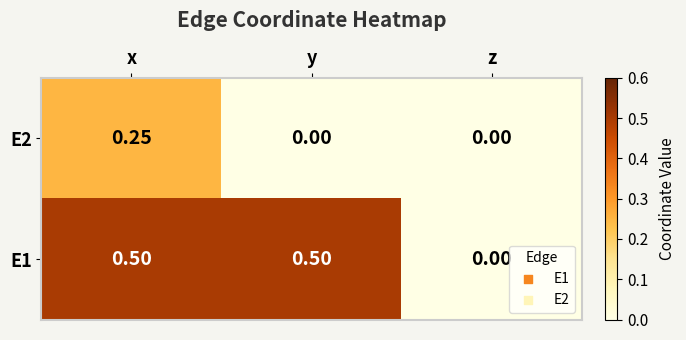

Which series has the largest total across all categories?

E1